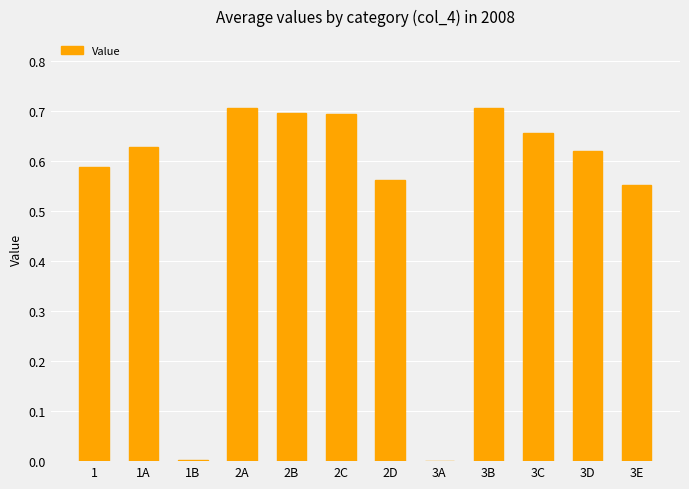

What is the sum of all values?

6.4